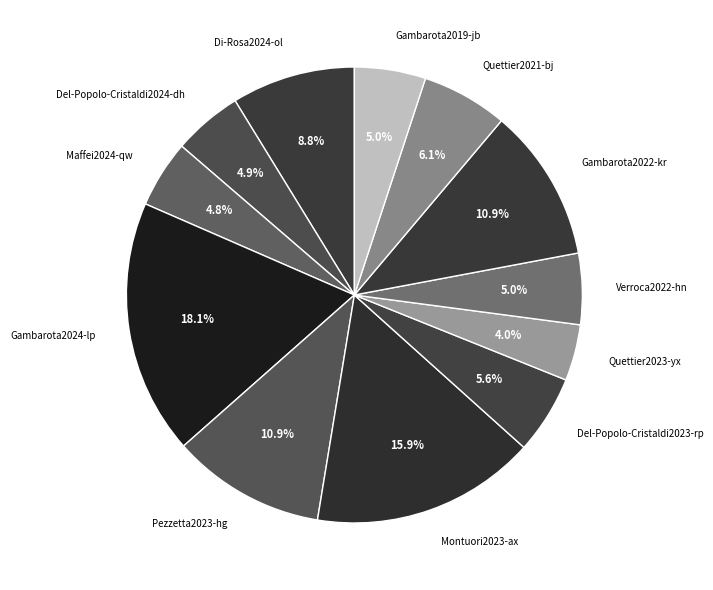

Does any single category account for the majority?

No